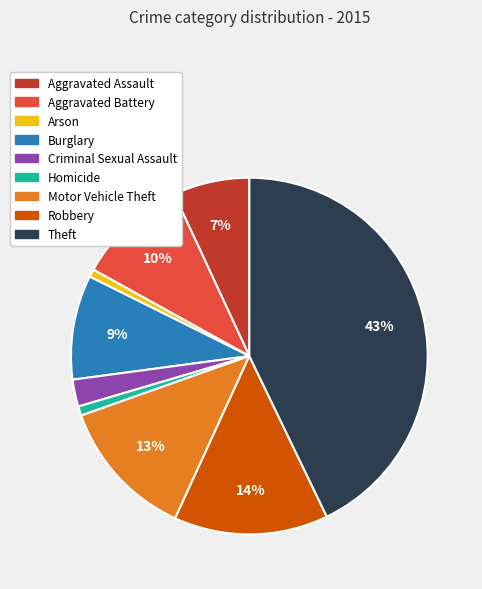

Which category has the biggest portion of the pie?

Theft